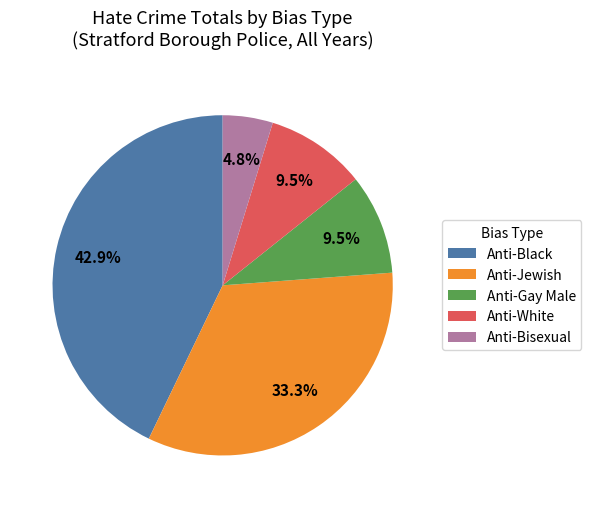

The Anti-White slice represents 18% of the pie. True or false?

False